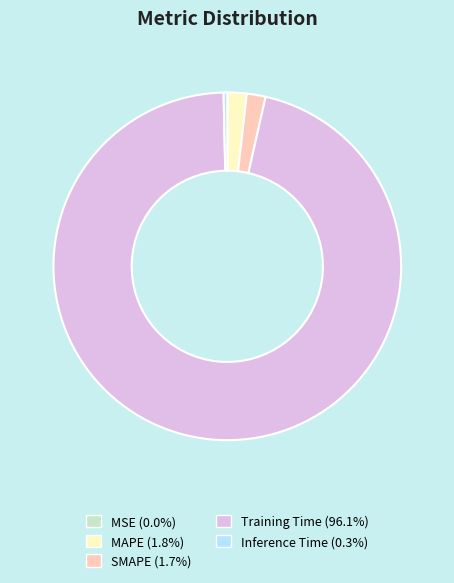

Does SMAPE represent more than half of the total?

No